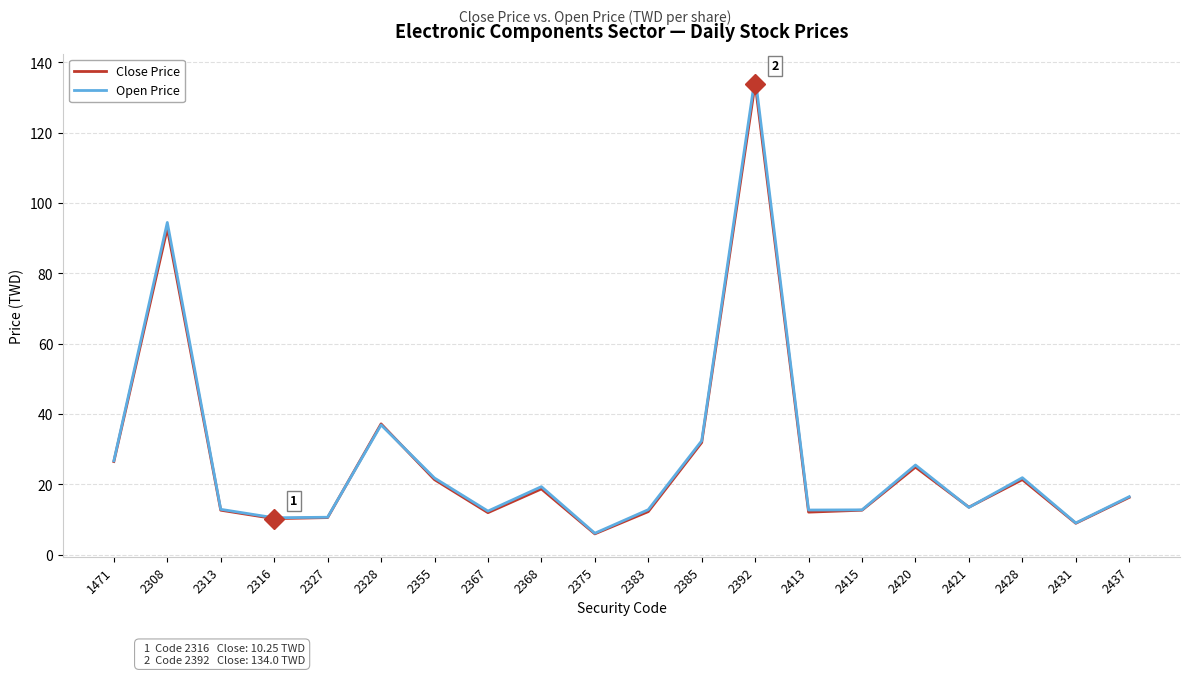

Between 2355 and 2375, which series saw the biggest shift?

Open Price